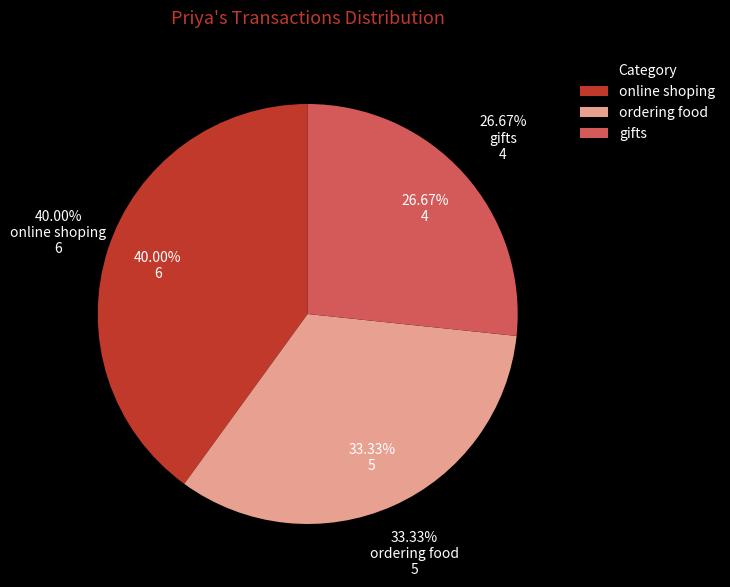

To the nearest percent, what is the difference between the largest and smallest slice percentages?

13%